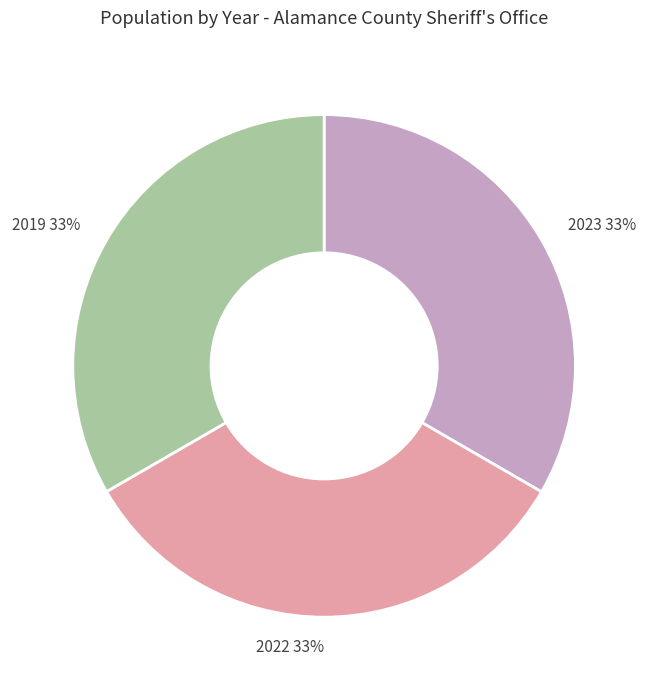

Approximately how many times larger is the value at 2022 33% compared to 2023 33%?

1.0